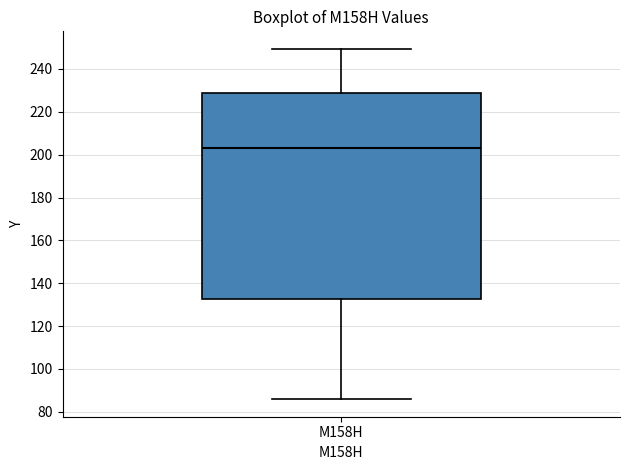

Read this box plot against the y-axis: the position of the median line, the range covered by the box, and the ends of both whiskers. The values are not printed on the chart, so give them approximately, as read against the axis.

median 204, box 132 to 228, whiskers 86 to 250